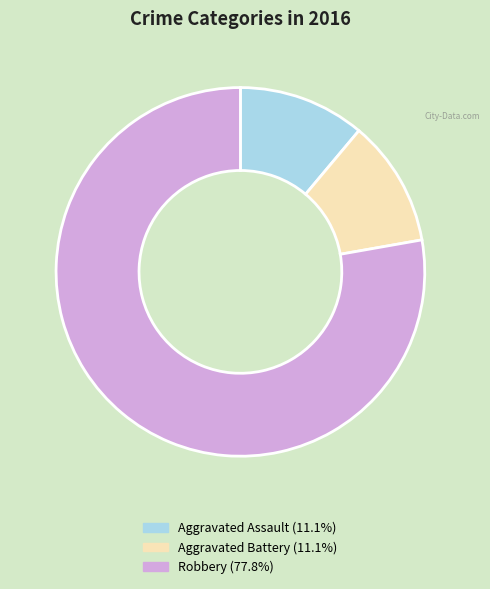

Is the sum of Aggravated Battery and Robbery greater than half?

Yes